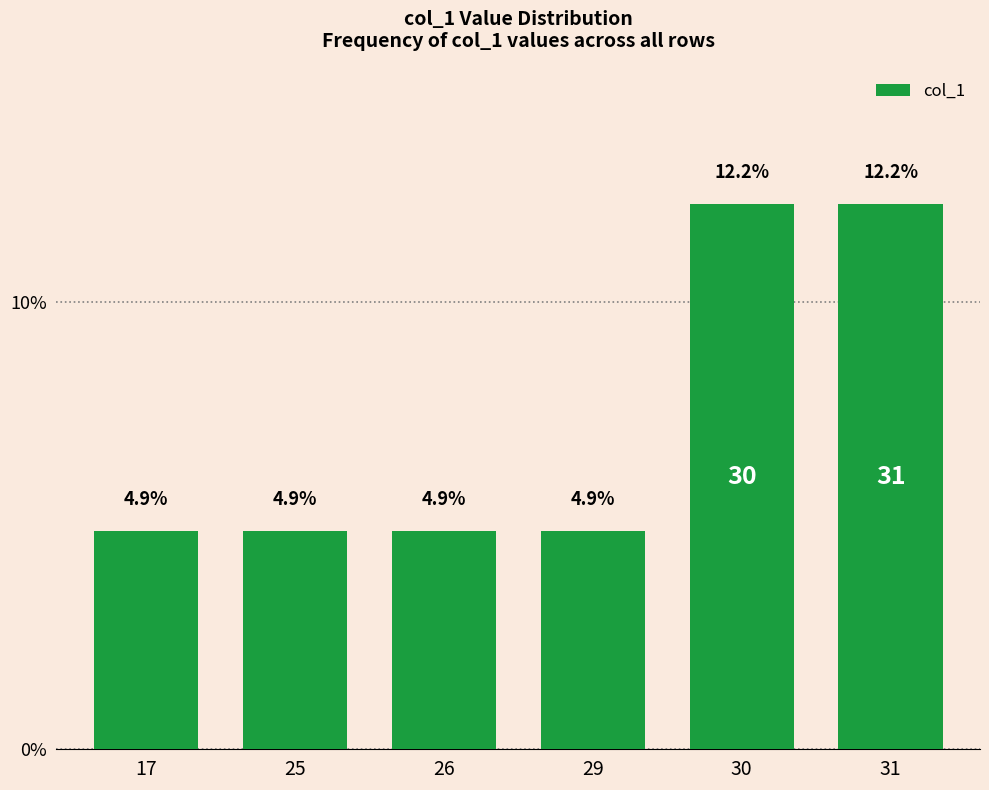

Does the chart contain stacked bars?

No